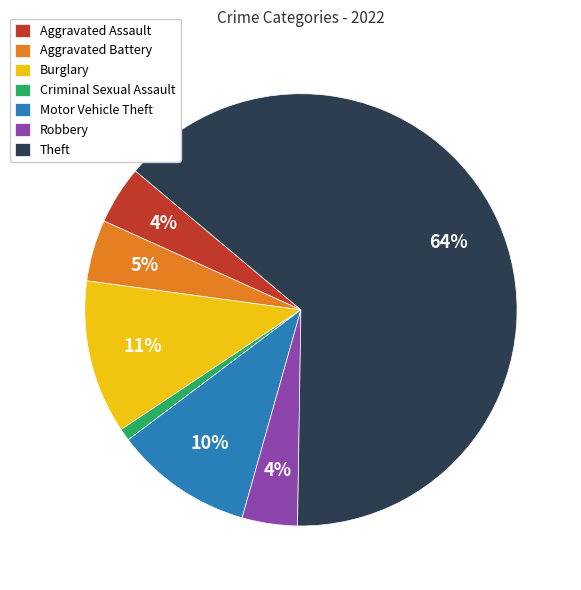

How many segments does this pie chart have?

7